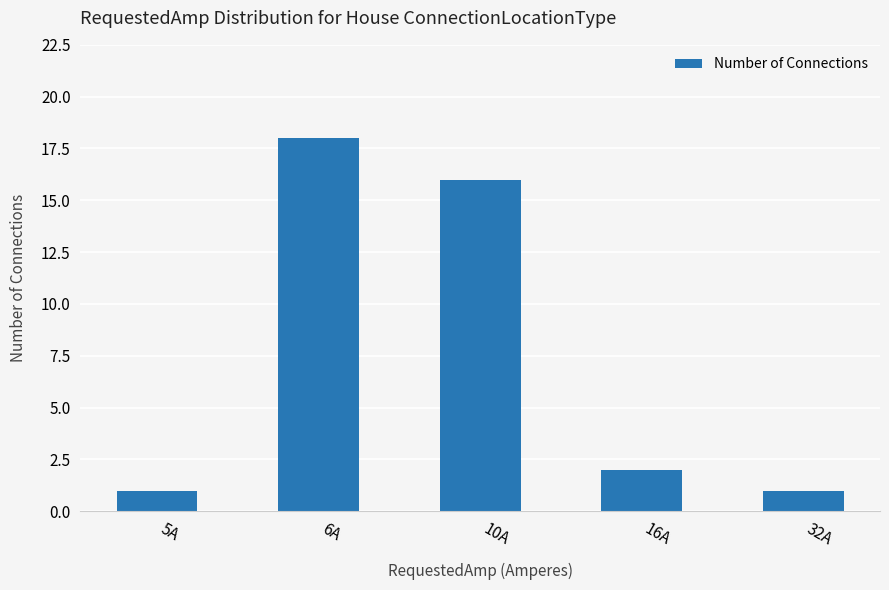

What is the average value?

8